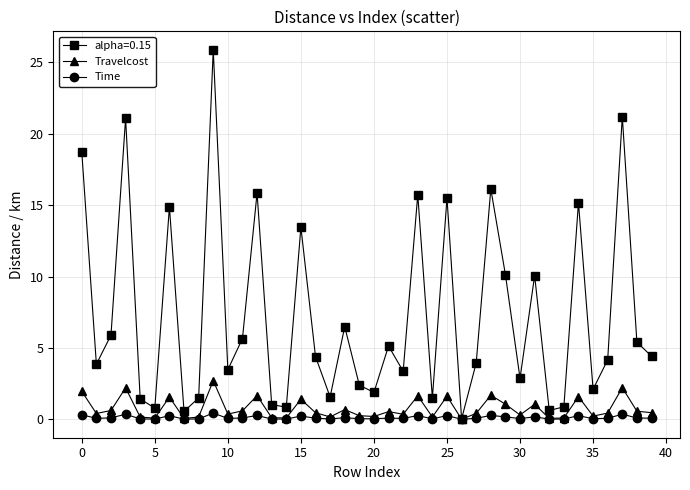

True or false: Time has more than 0 points higher than both neighbors.

True